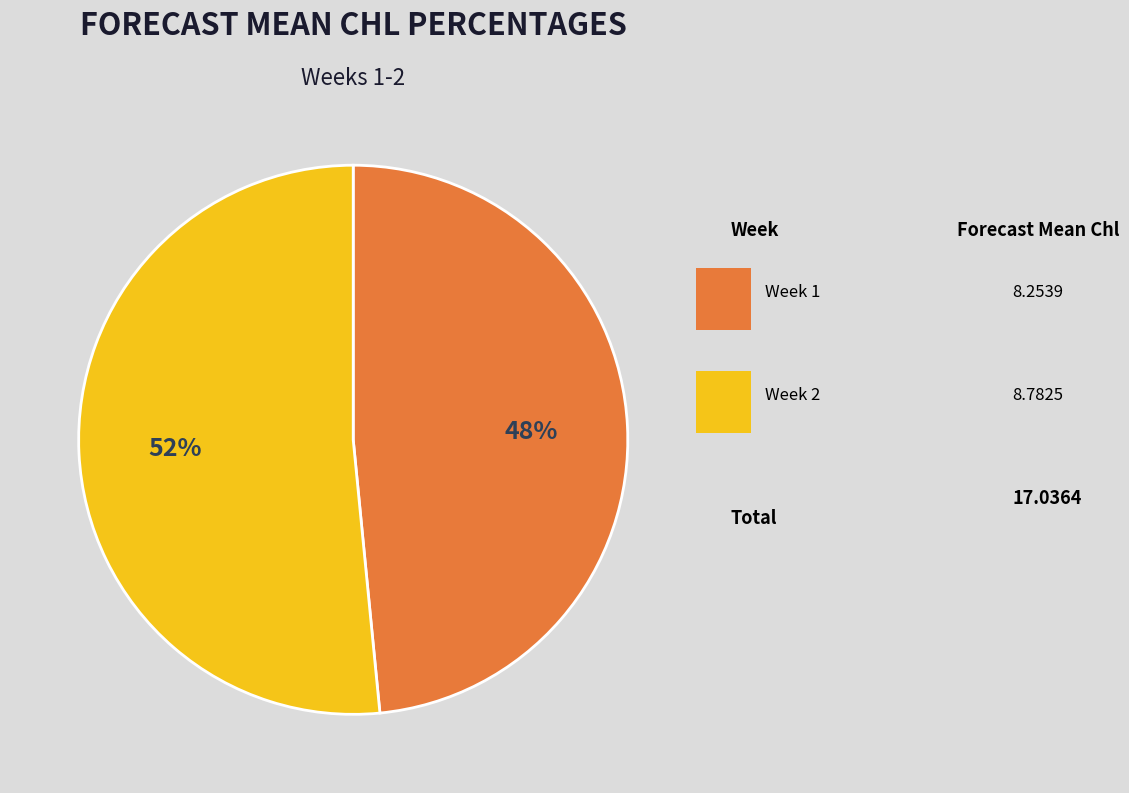

To the nearest percent, what is the average slice percentage?

50%